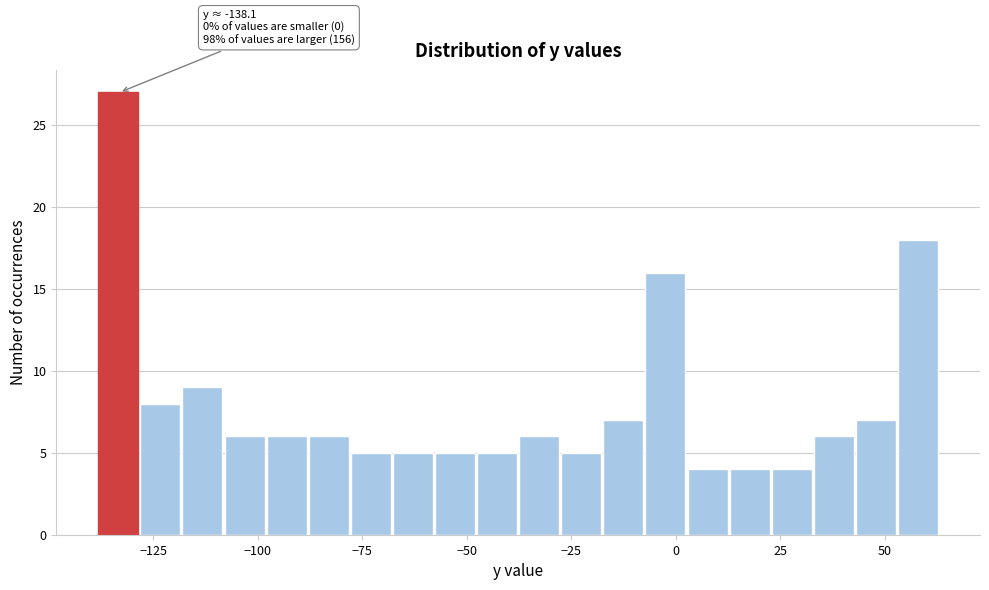

Read against the x-axis, roughly where is the centre of the tallest bar?

-135